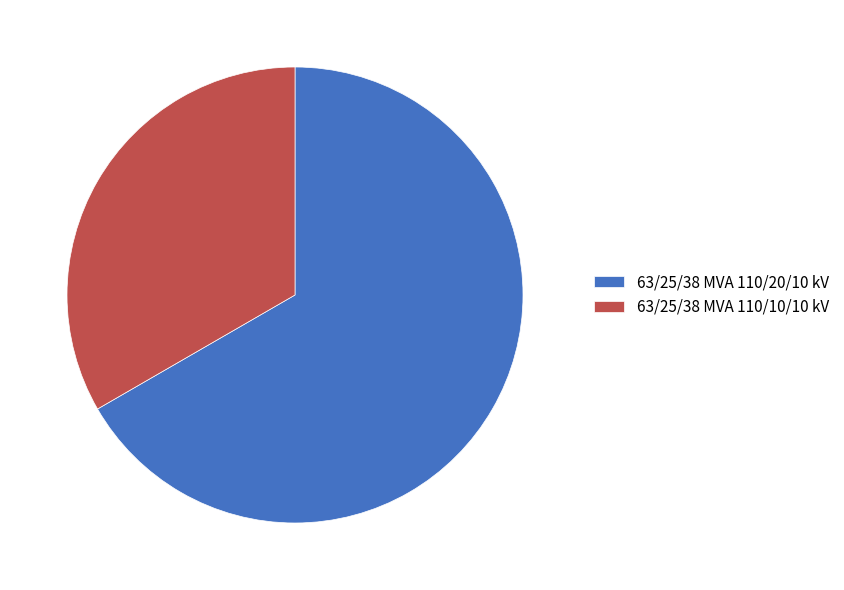

Rank the categories by value from highest to lowest.

63/25/38 MVA 110/20/10 kV, 63/25/38 MVA 110/10/10 kV